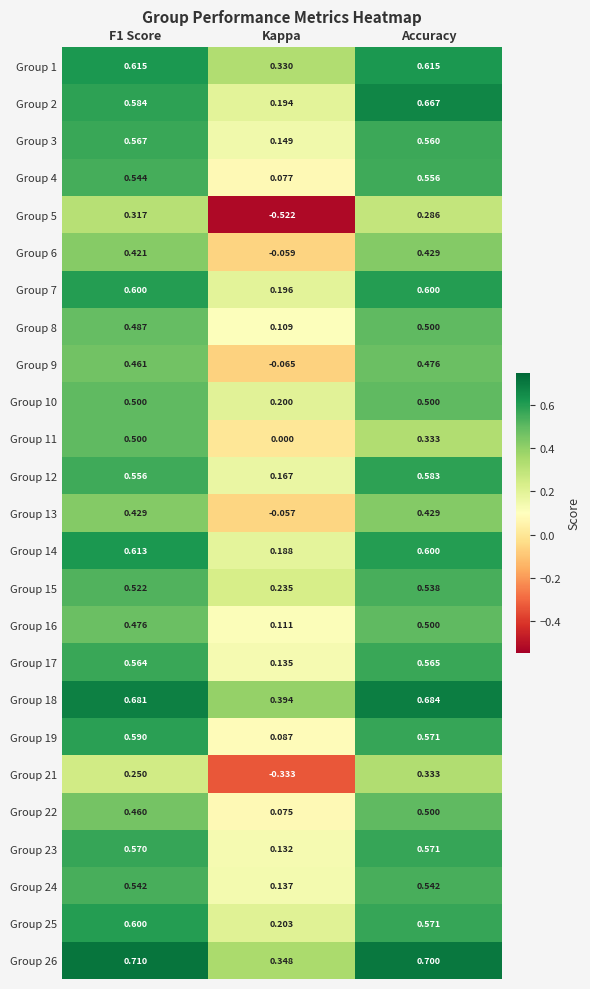

At which category is the sum across all series the highest?

Accuracy